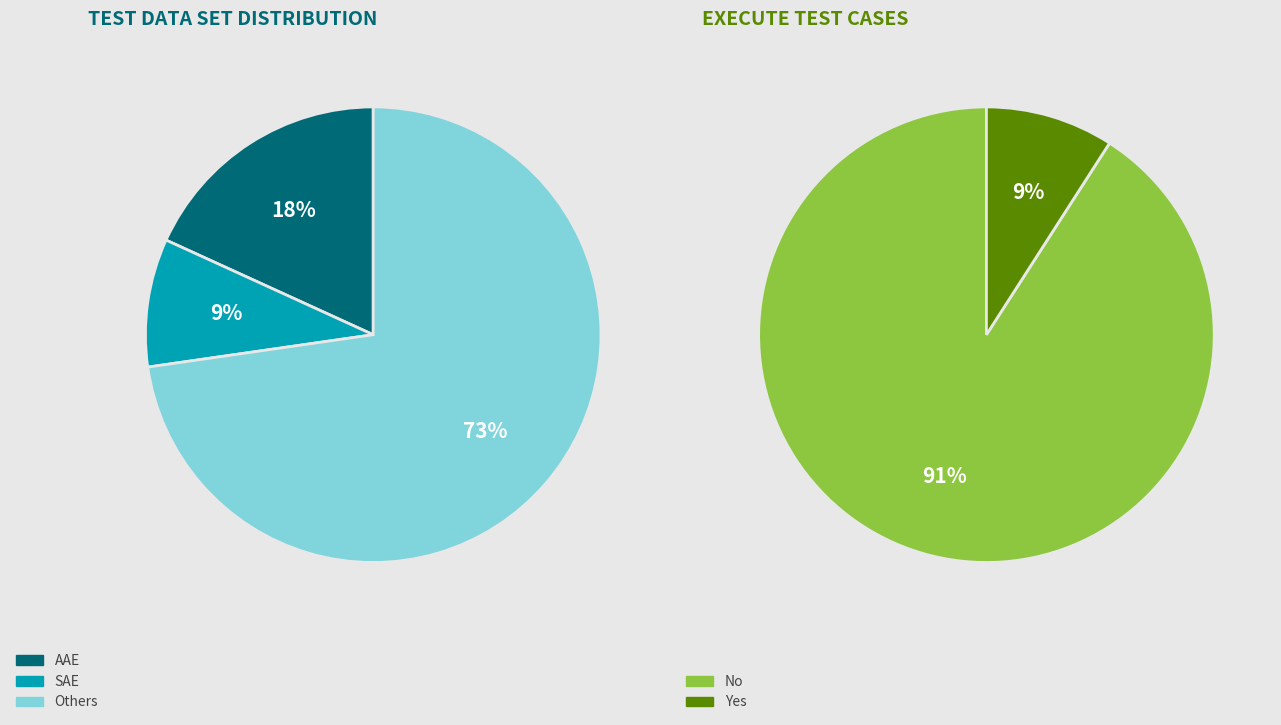

Which slice is the smallest?

SAE_TD_001